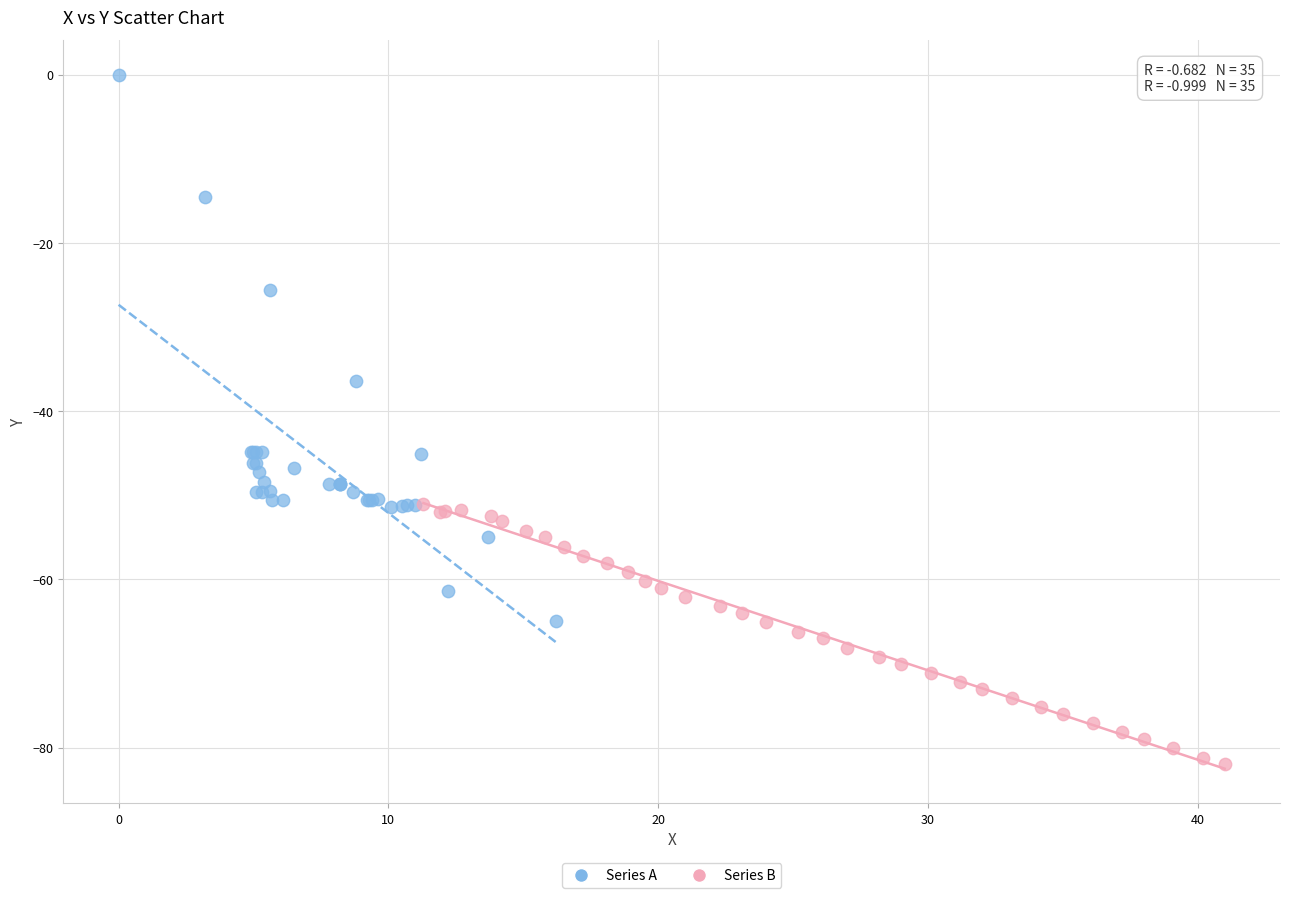

Which series contains the lowest Y value?

Series B